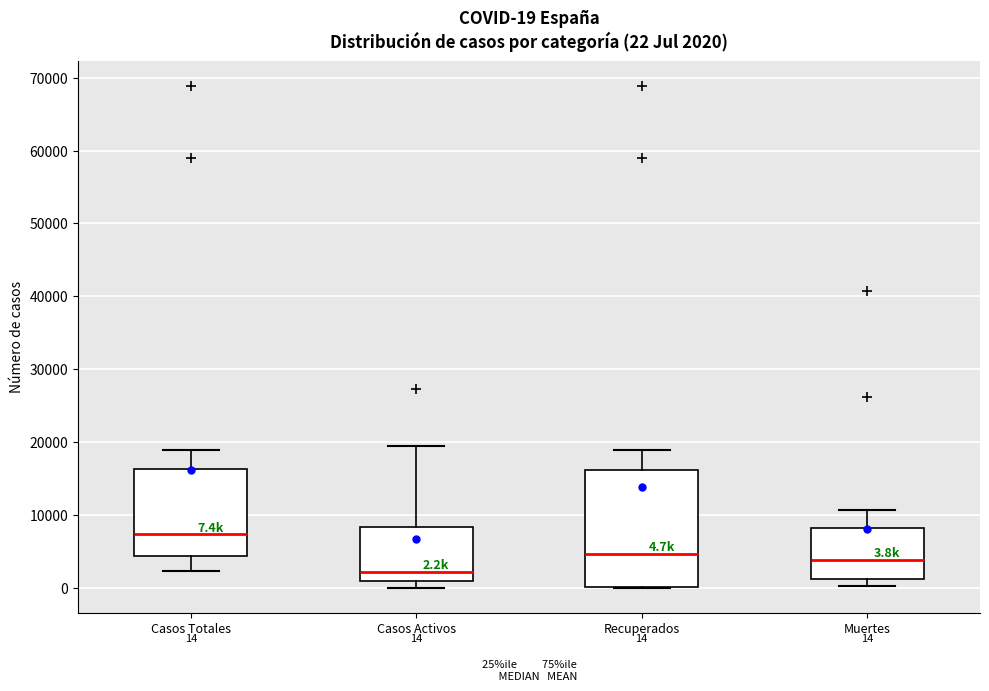

Which box's median line is the highest?

Casos Totales